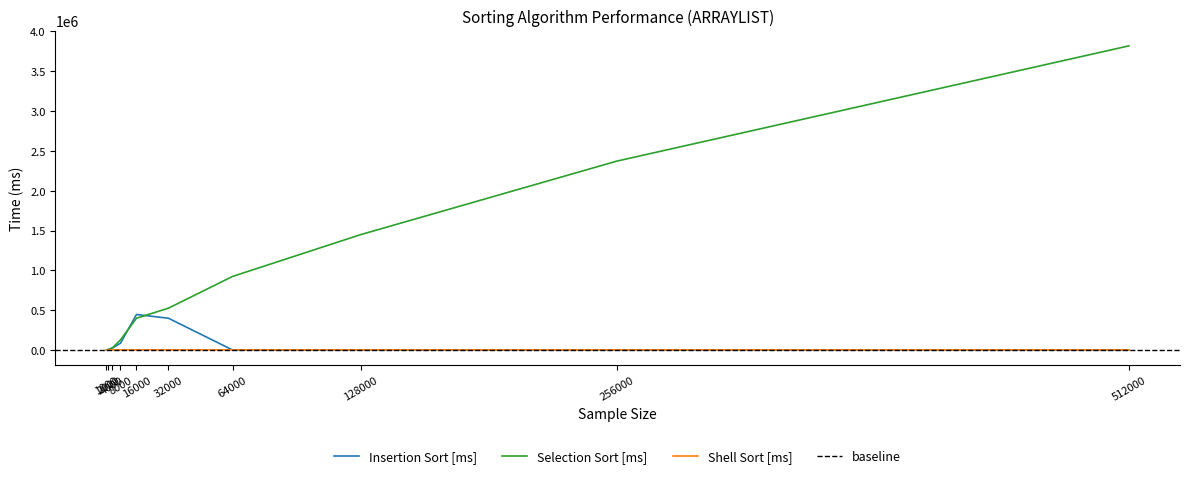

True or false: Shell Sort [ms] and Insertion Sort [ms] cross at least once.

True